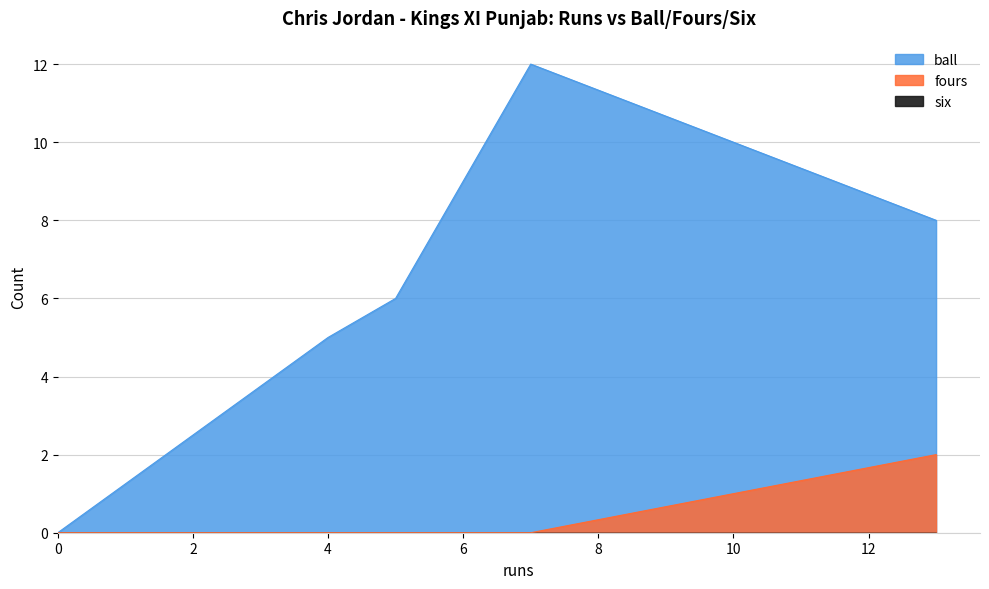

True or false: ball has a value of 10 at 5.

False